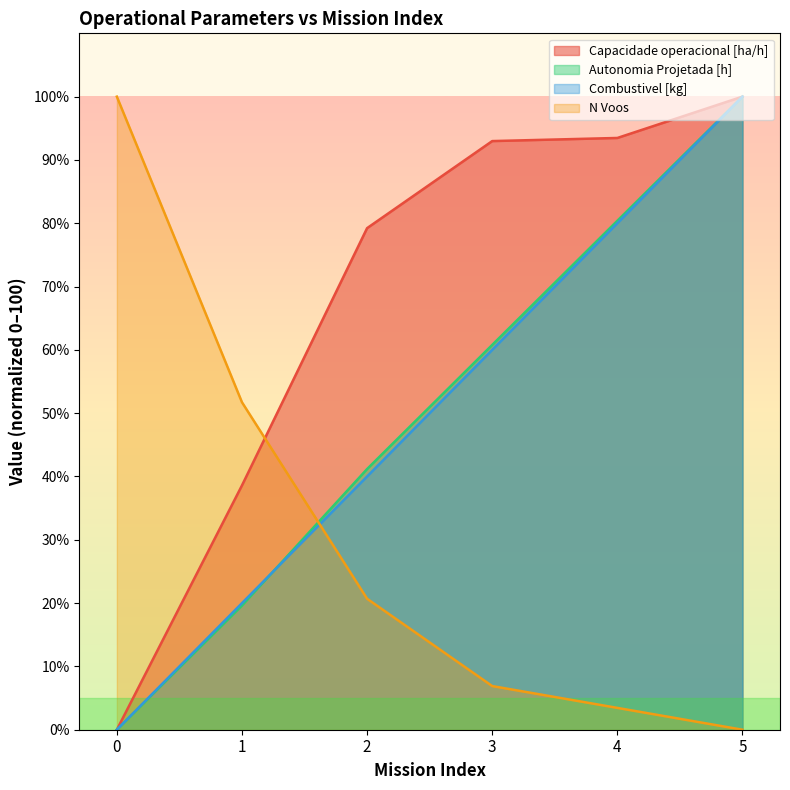

How many times do Combustivel [kg] and N Voos cross each other?

1